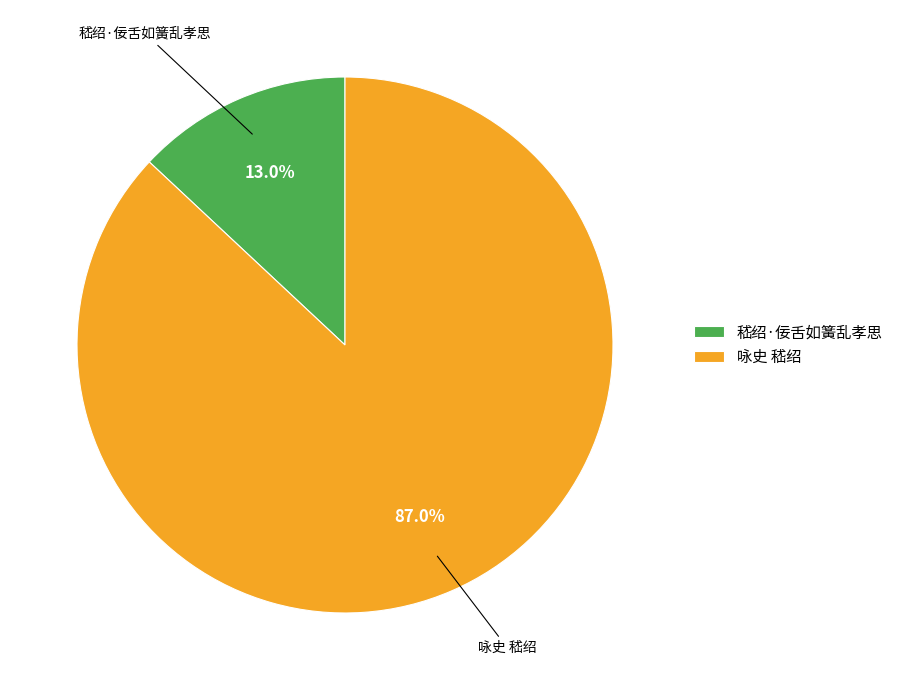

How many slices are in this pie chart?

2